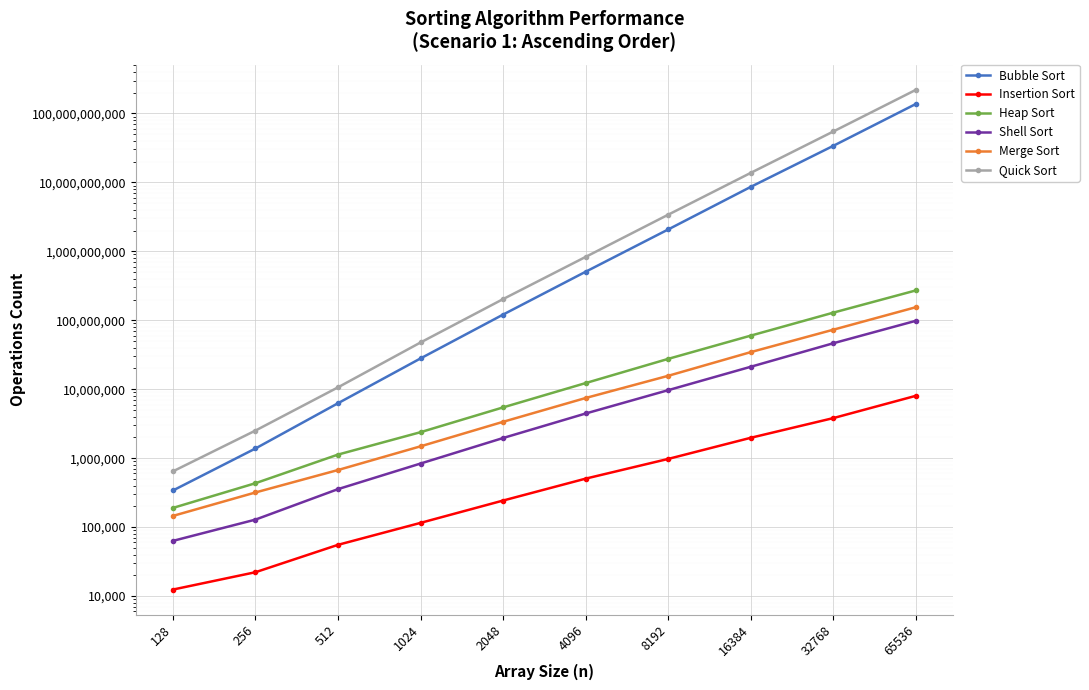

Reading left to right, what are all the values shown in this chart?

Bubble Sort: 339912.5	1382360.0	6268790.0	28001340.0	121063730.0	506290870.0	2078638360.0	8616949010.0	33934711670.0	137384766880.0
Insertion Sort: 12430.0	22187.5	55387.5	115320.0	243080.0	505200.0	975820.0	1976540.0	3815650.0	8031480.0
Heap Sort: 189887.5	433590.0	1127730.0	2382875.0	5454000.0	12287780.0	27573110.0	59934670.0	129129960.0	271171980.0
Shell Sort: 63180.0	128587.5	355850.0	836460.0	1962280.0	4446650.0	9696150.0	21182570.0	46467790.0	98328890.0
Merge Sort: 145412.5	318230.0	673460.0	1486375.0	3370790.0	7462960.0	15661430.0	34543020.0	73039530.0	154803680.0
Quick Sort: 643990.0	2515200.0	10659550.0	47675280.0	203071610.0	830998170.0	3402535640.0	13753427020.0	54779485930.0	220099934440.0